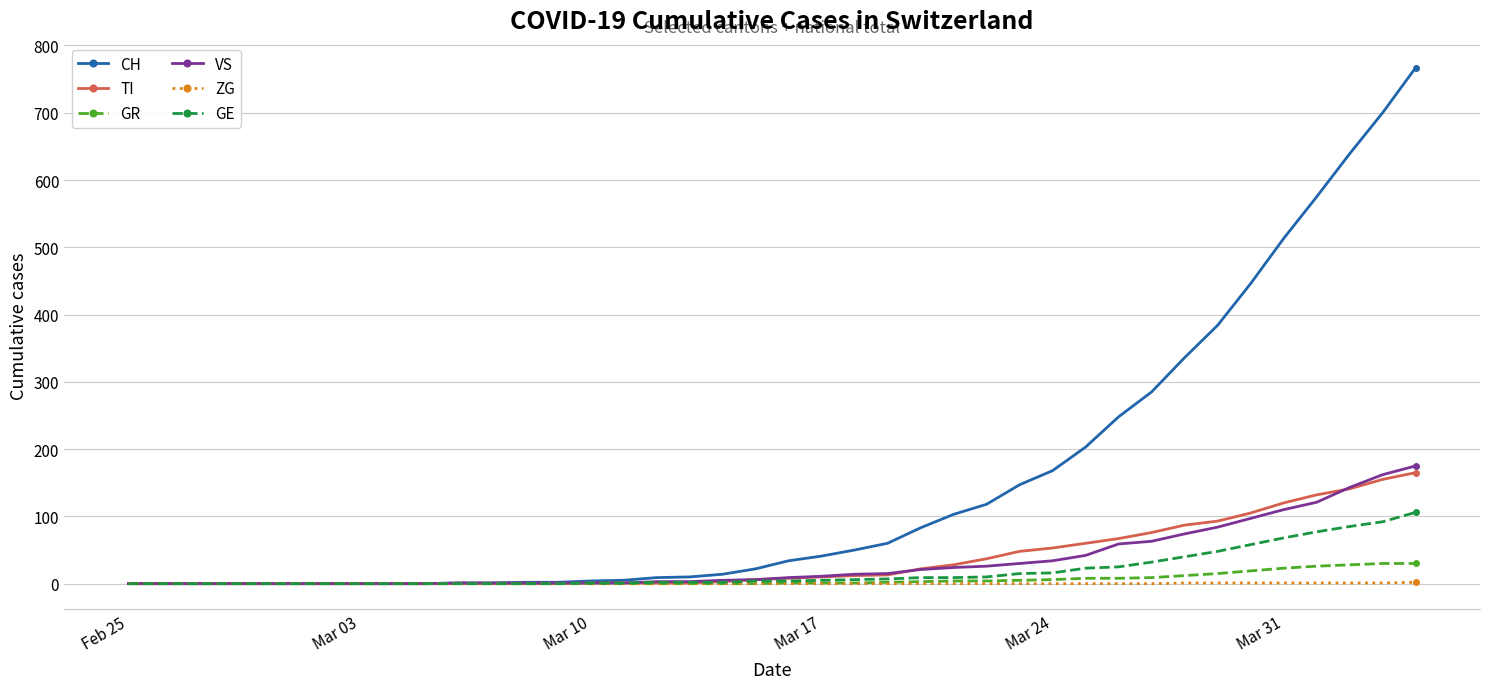

What are all the series names shown in the legend?

CH, TI, GR, VS, ZG, GE